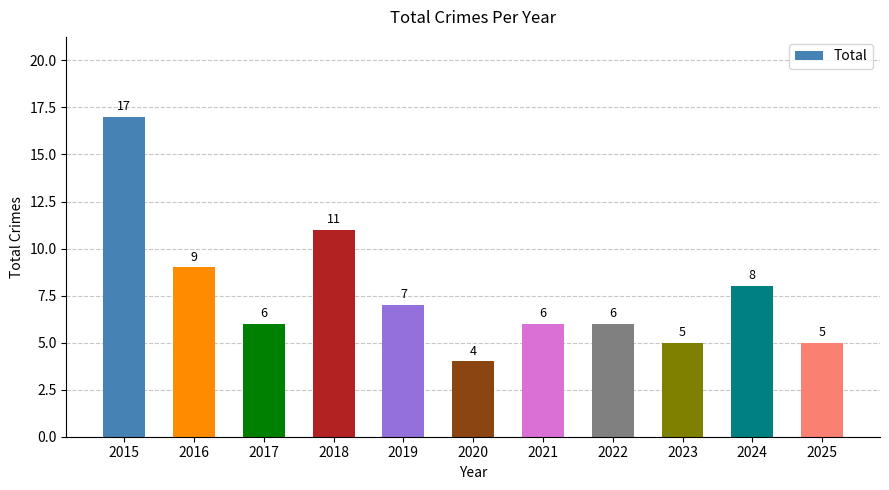

What is the average value?

8